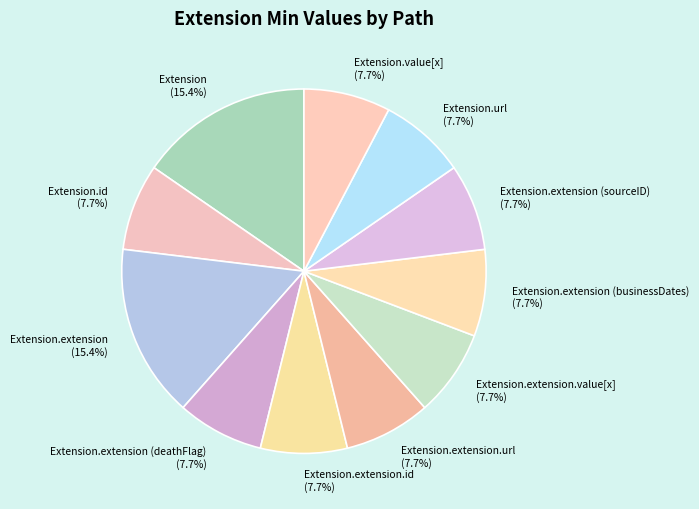

Do Extension.url (7.7%) and Extension.extension (sourceID) (7.7%) together represent more than half of the pie?

No